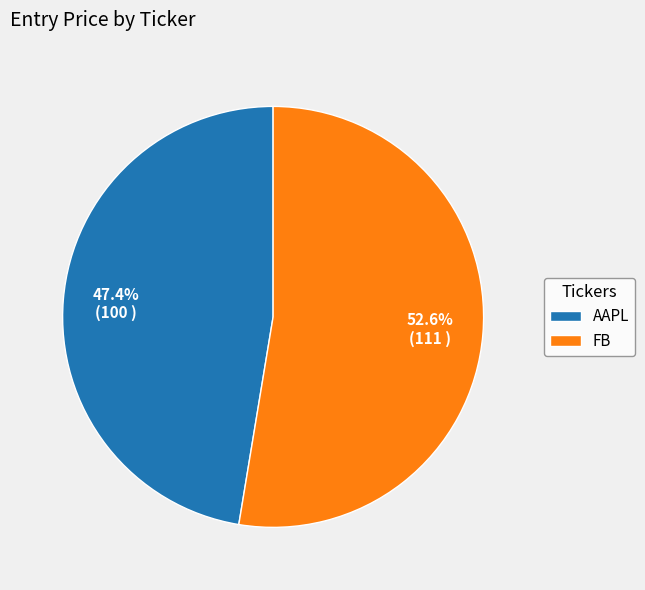

Is the sum of AAPL and FB greater than half?

Yes